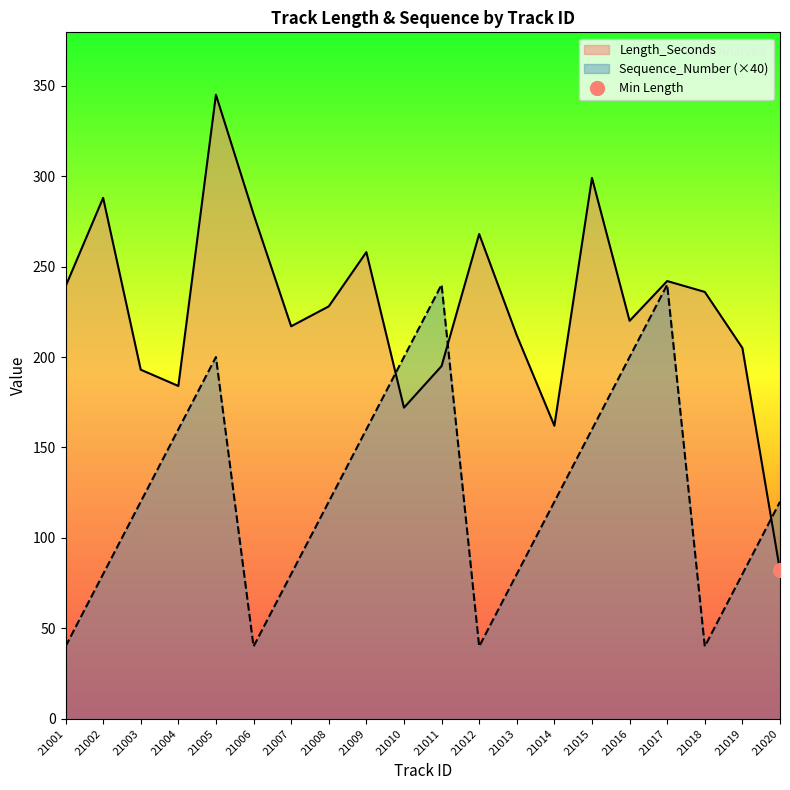

Reading left to right, what are all the values shown in this chart?

Length_Seconds: 239	288	193	184	345	279	217	228	258	172	195	268	212	162	299	220	242	236	205	82
Sequence_Number: 40	80	120	160	200	40	80	120	160	200	240	40	80	120	160	200	240	40	80	120